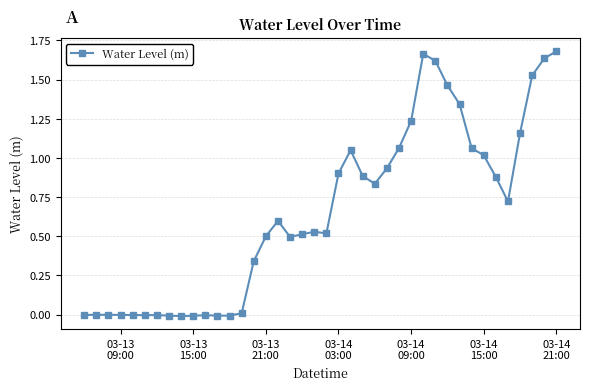

True or false: there are more than 0 points higher than both neighbors.

True